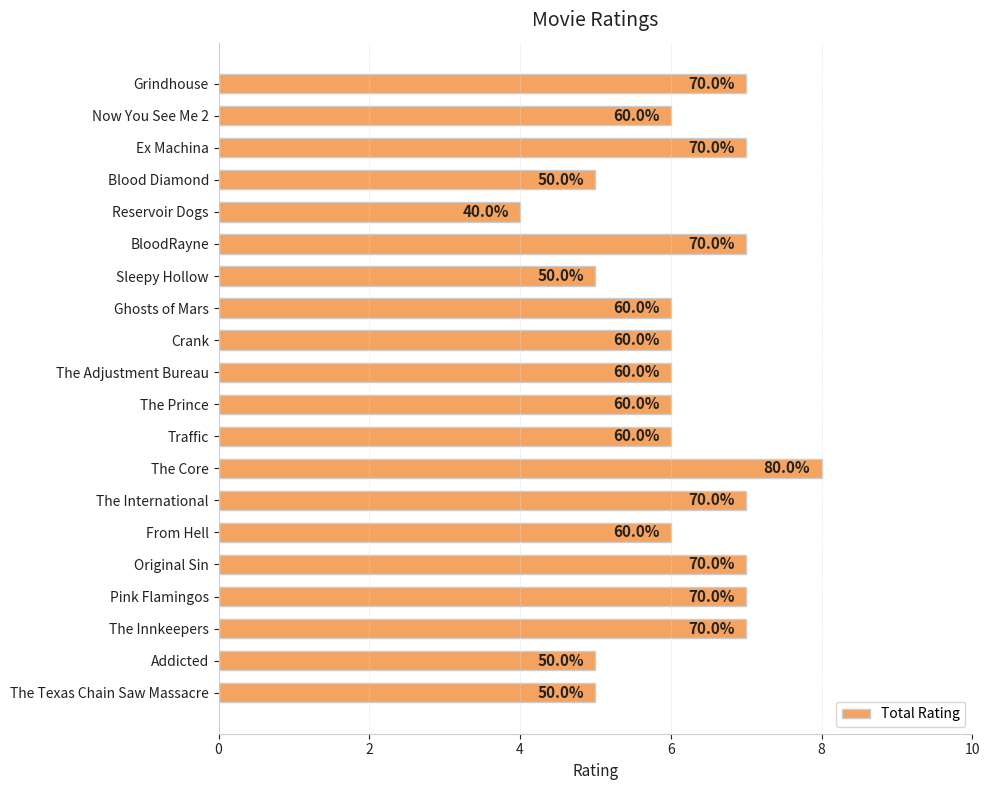

How many bars are there in total?

20